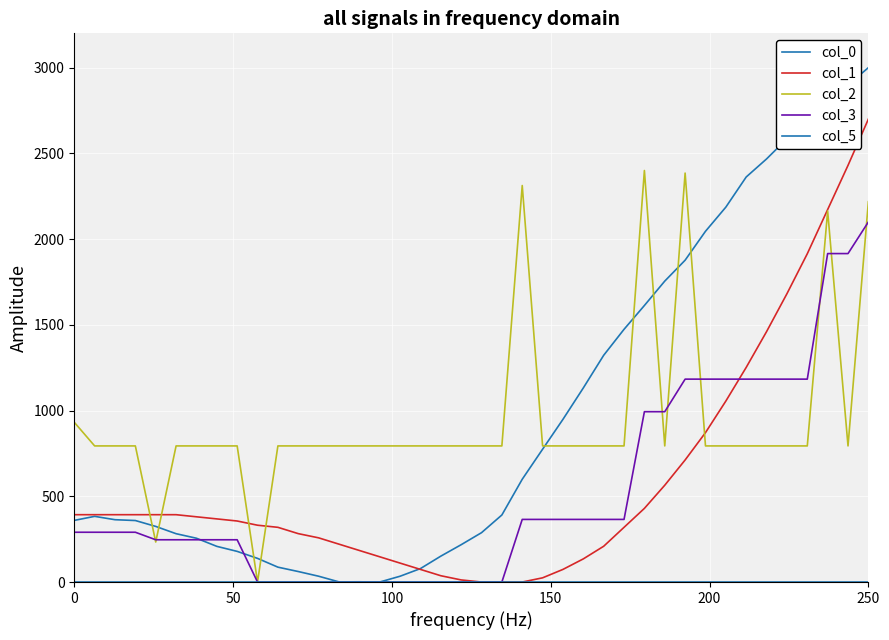

In col_0, how many points are higher than both neighbors (excluding endpoints)?

2